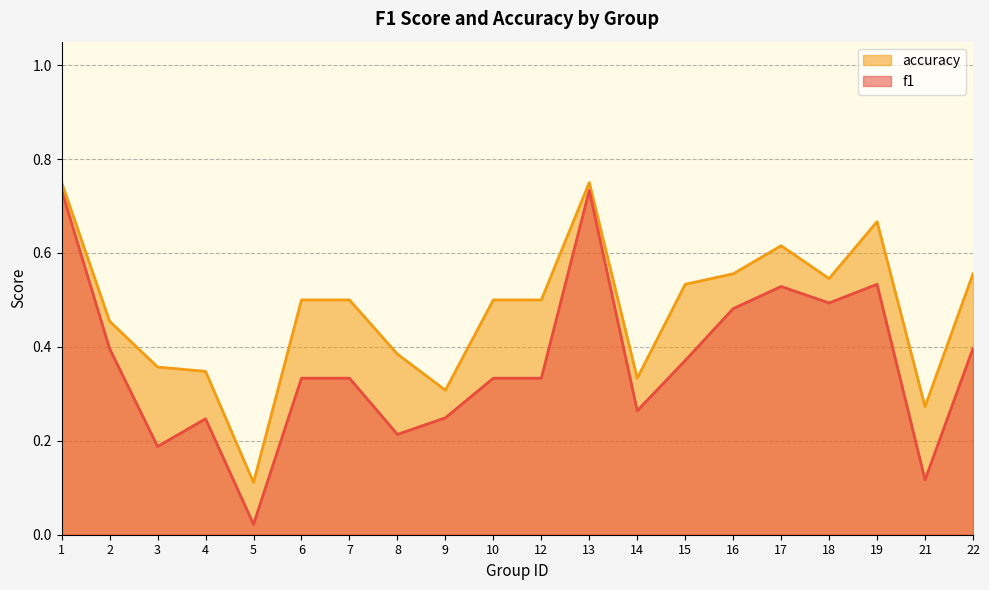

Where is the first local maximum for accuracy?

13